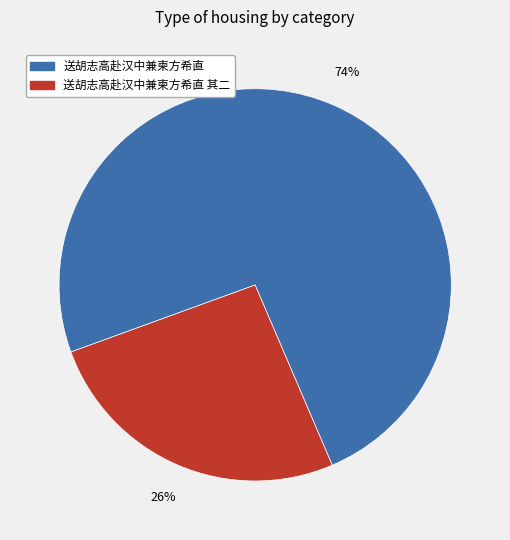

Does any single category account for the majority?

Yes